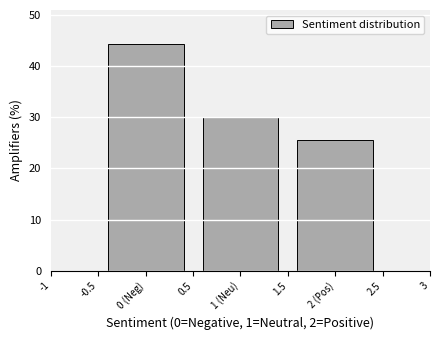

Reading left to right, transcribe all the data shown in this chart.

0 (Neg)=44.4	1 (Neu)=30.0	2 (Pos)=25.6